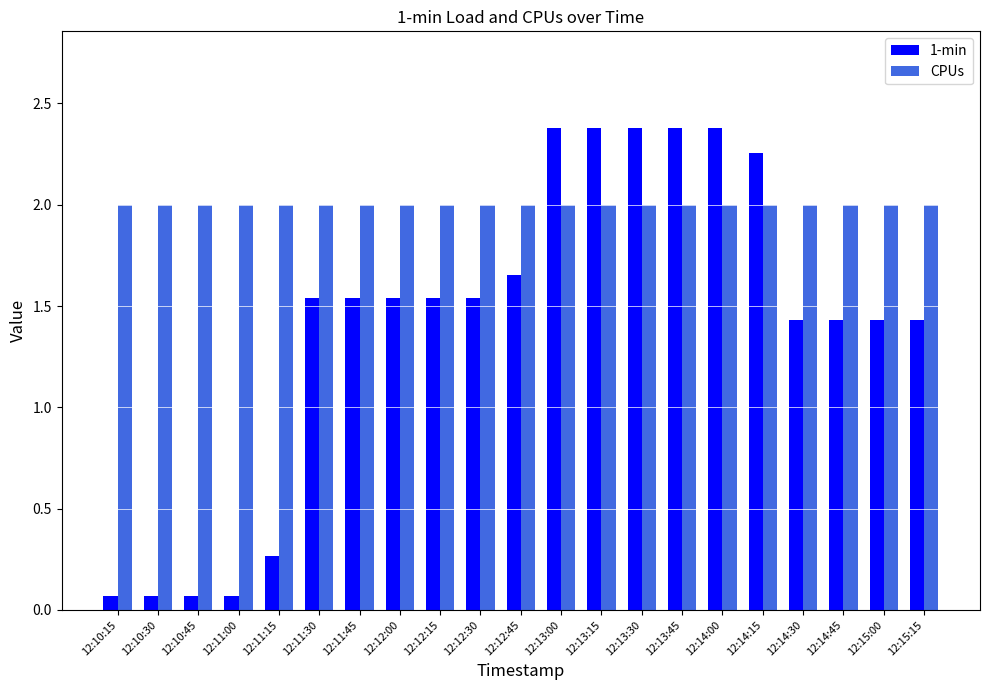

What is the value of the 1-min bar at the 14th from the left?

2.4